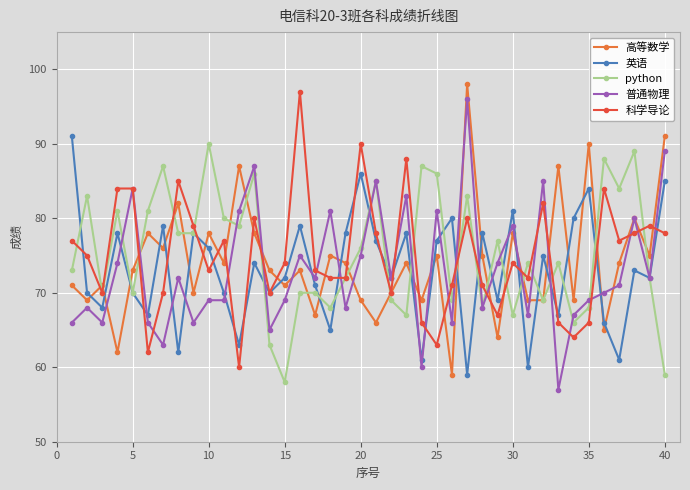

What is the highest value of the 科学导论 series?

97